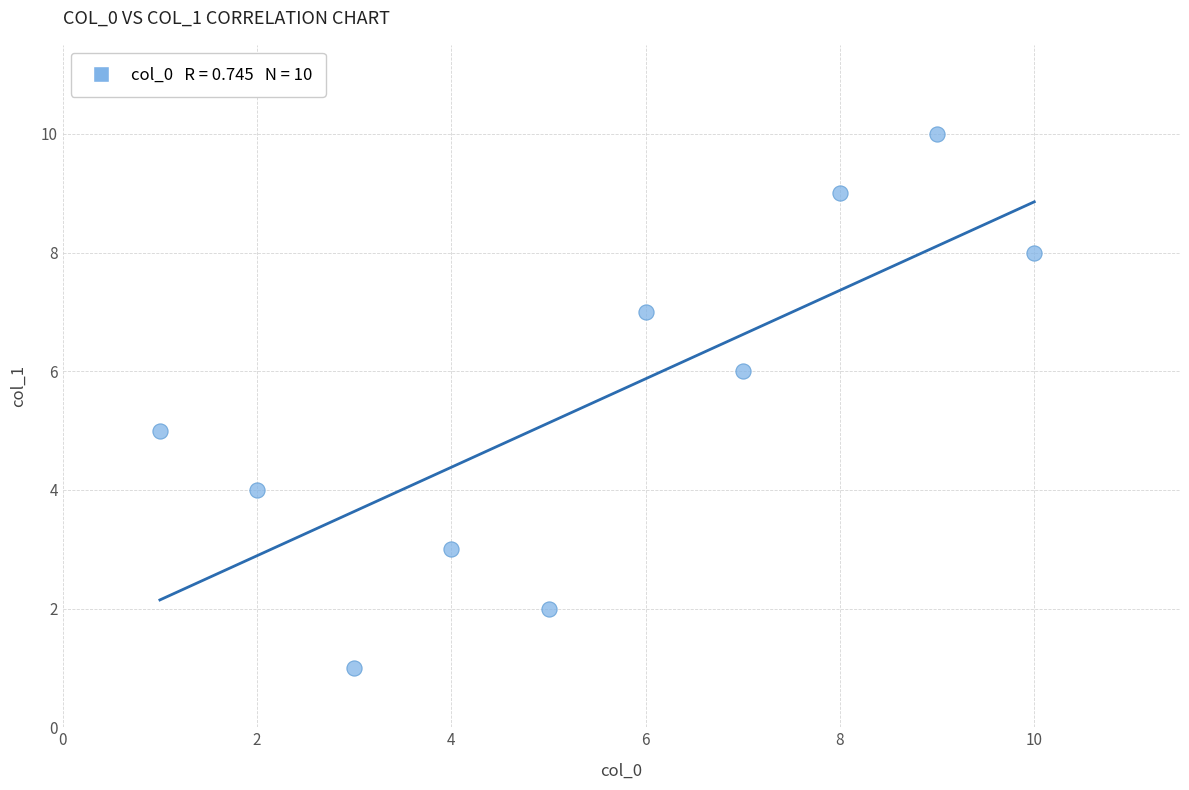

What is the range of X values (max minus min)?

9